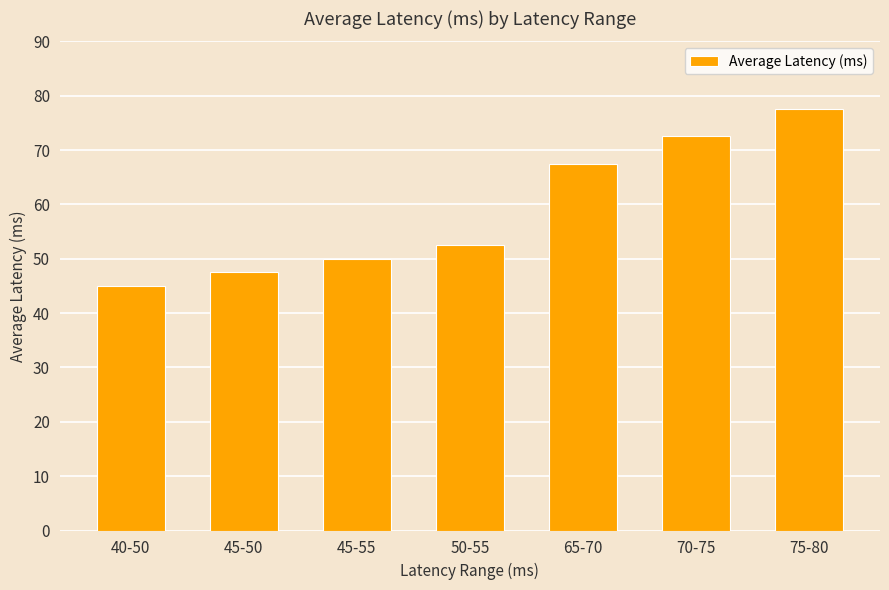

Reading left to right, list all the values displayed in this chart.

40-50=45.0	45-50=47.5	45-55=50.0	50-55=52.5	65-70=67.5	70-75=72.5	75-80=77.5